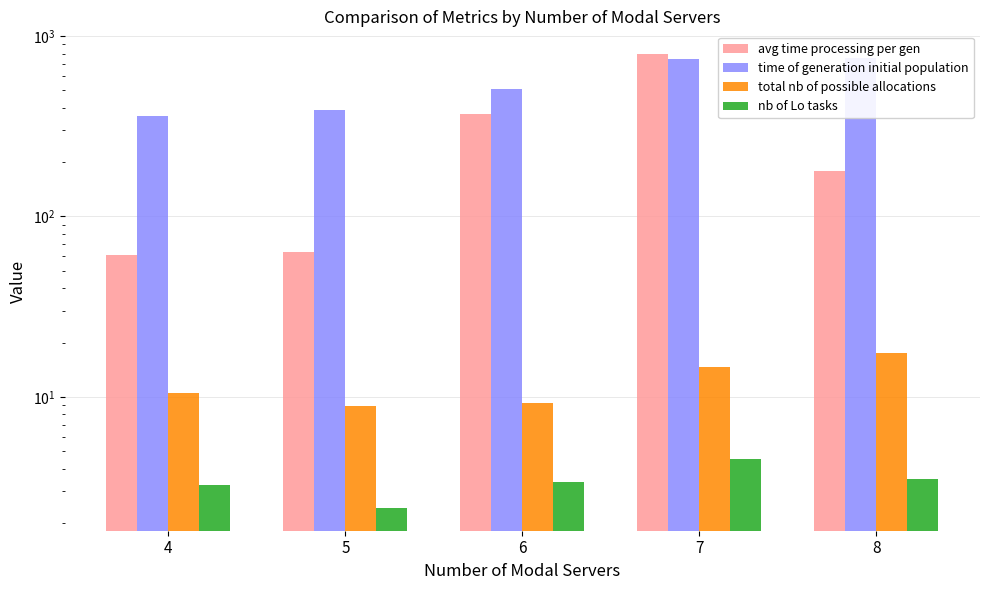

Rank the categories by nb of Lo tasks value from highest to lowest.

7, 8, 6, 4, 5